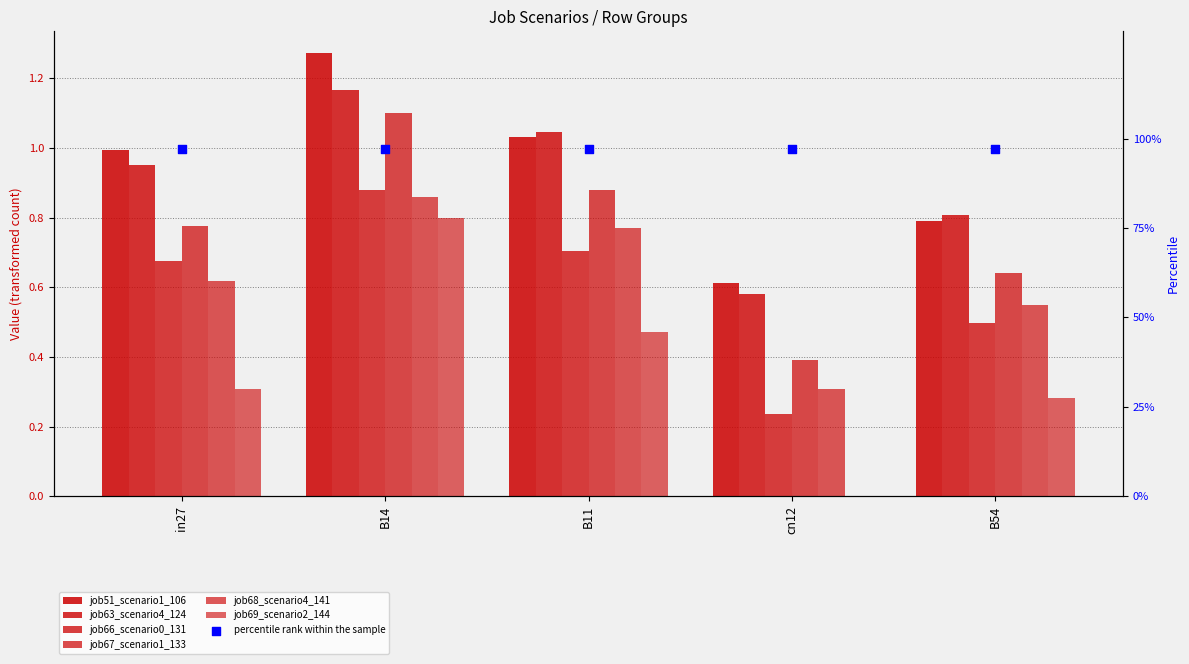

Which series contains the highest Y value?

job51_scenario1_106